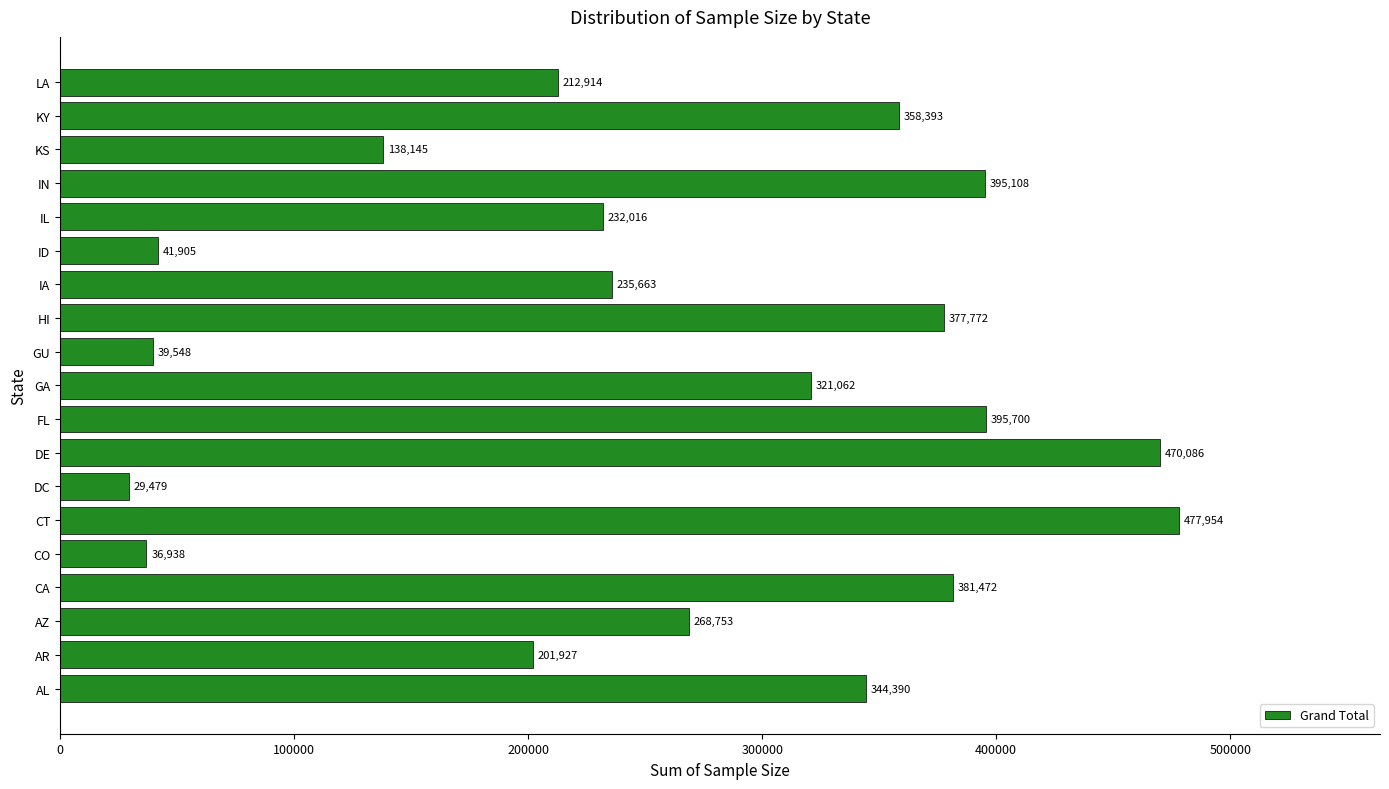

At which label is the value closest to 253716?

AZ